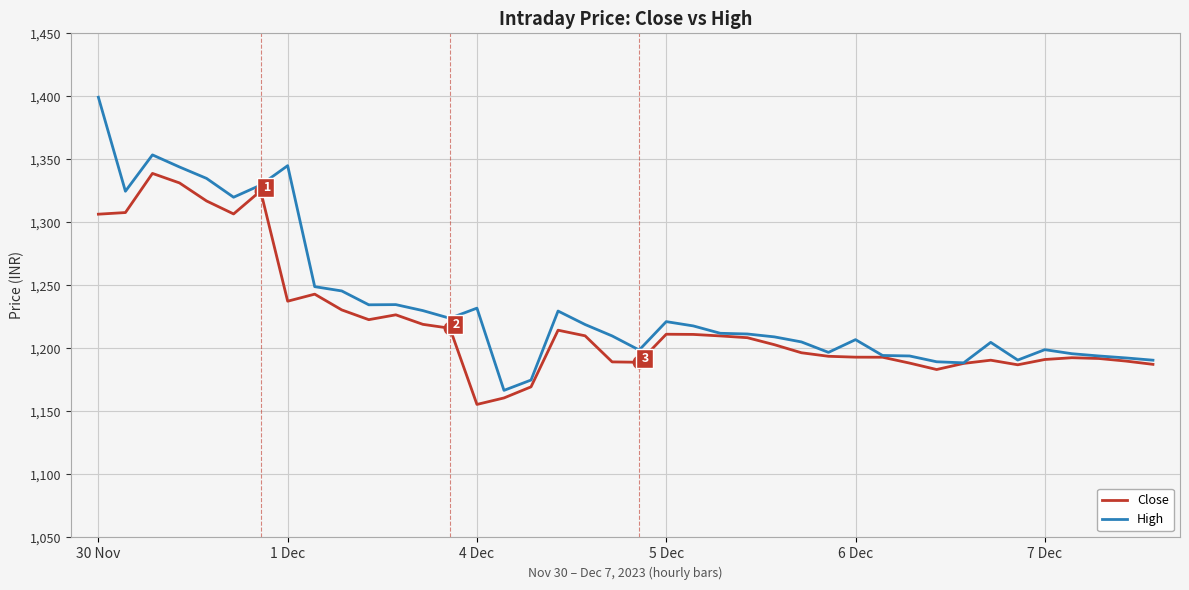

Which series has the widest spread of values?

High